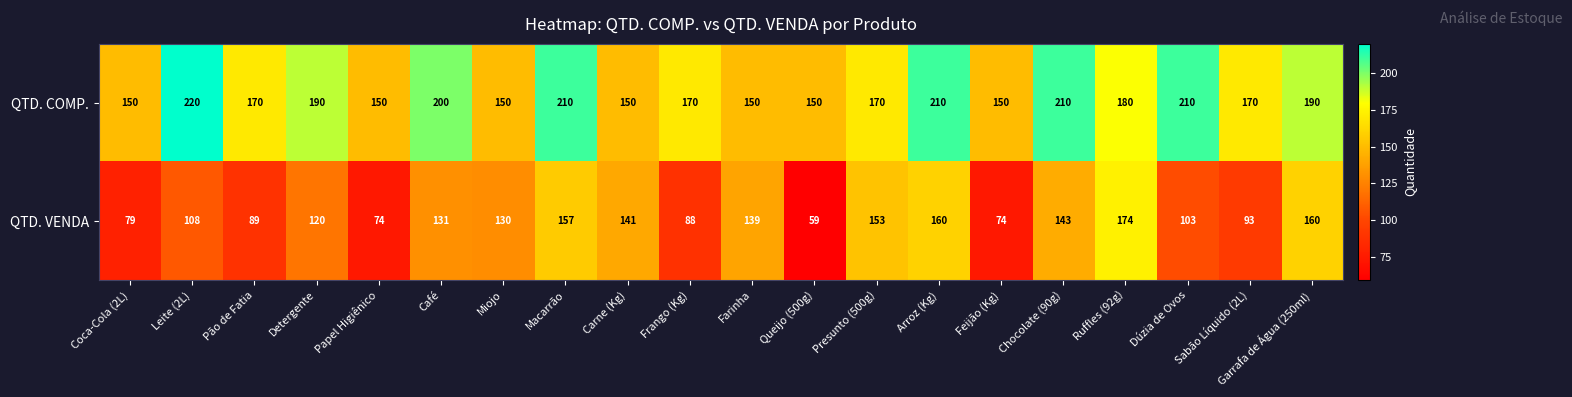

Which series has the largest total across all categories?

QTD. COMP.